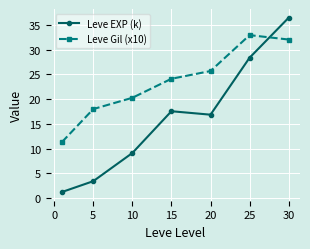

Which series has the widest spread of values?

Leve EXP (k)